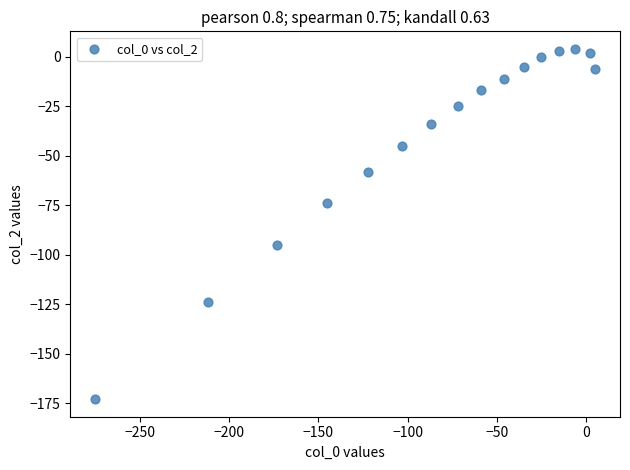

What is the range of Y values (max minus min)?

177